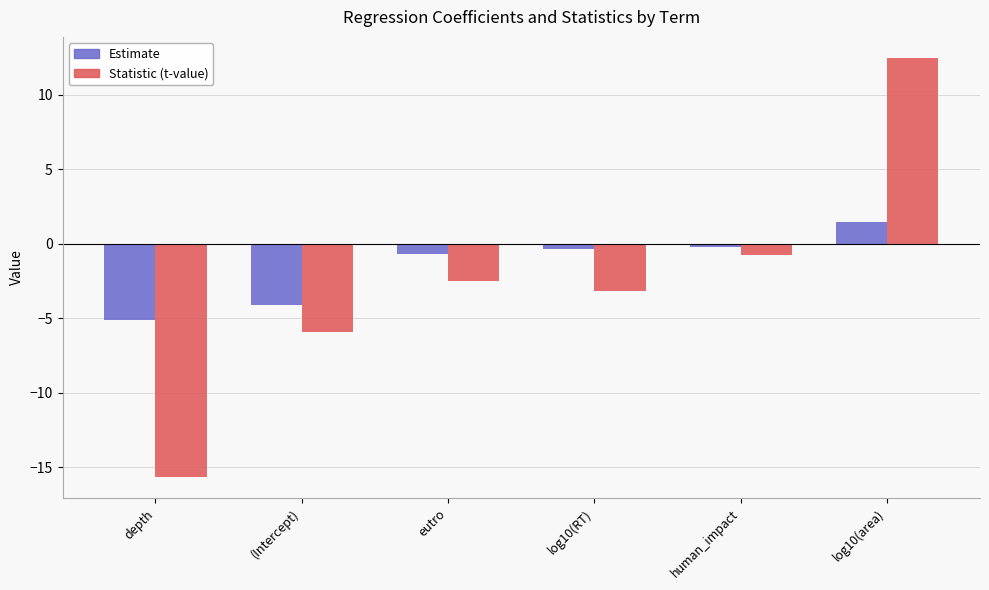

Reading right to left, what are all the values shown in this chart?

Estimate: 1.5	-0.2	-0.3	-0.7	-4.1	-5.1
Statistic (t-value): 12.5	-0.7	-3.1	-2.5	-5.9	-15.7